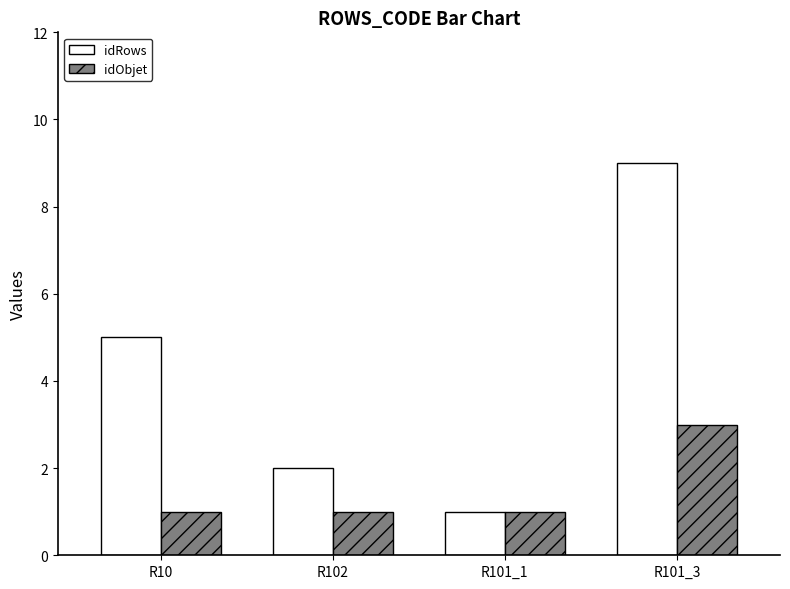

What is the difference between the second highest and minimum values in the idRows series?

4